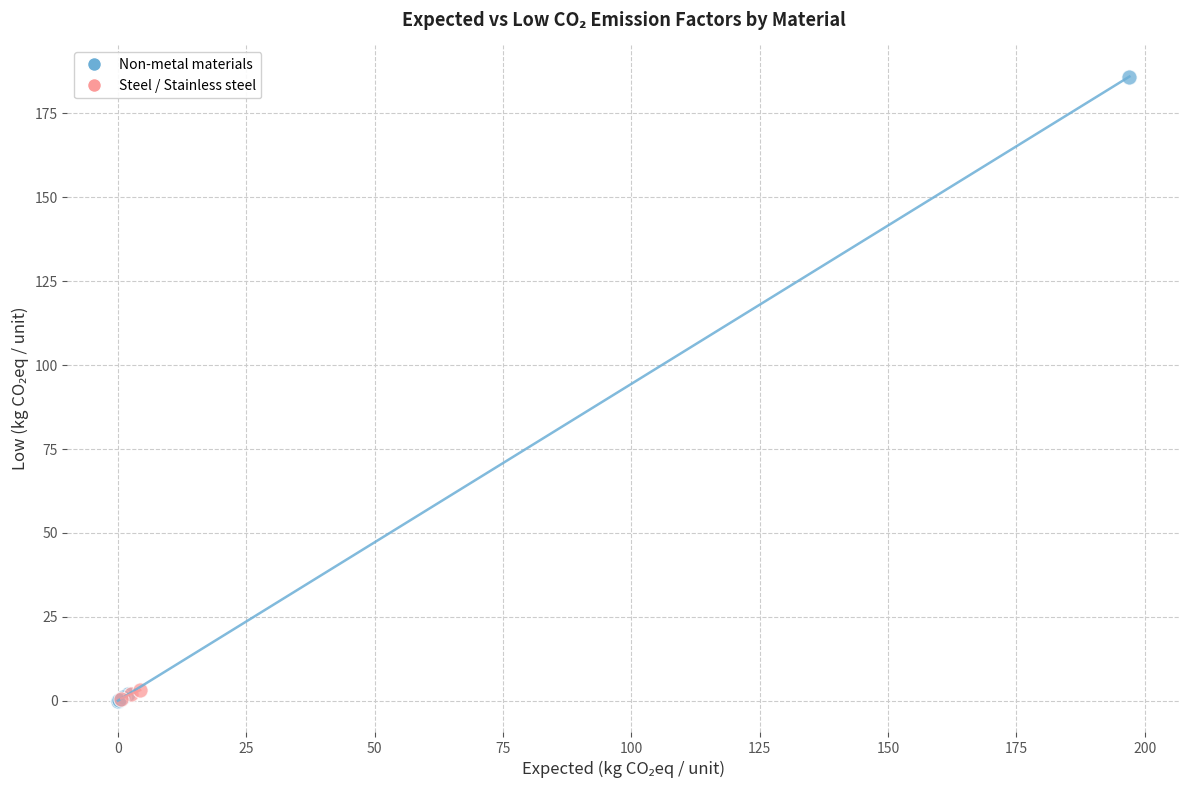

Which series contains the highest Y value?

Non-metal materials